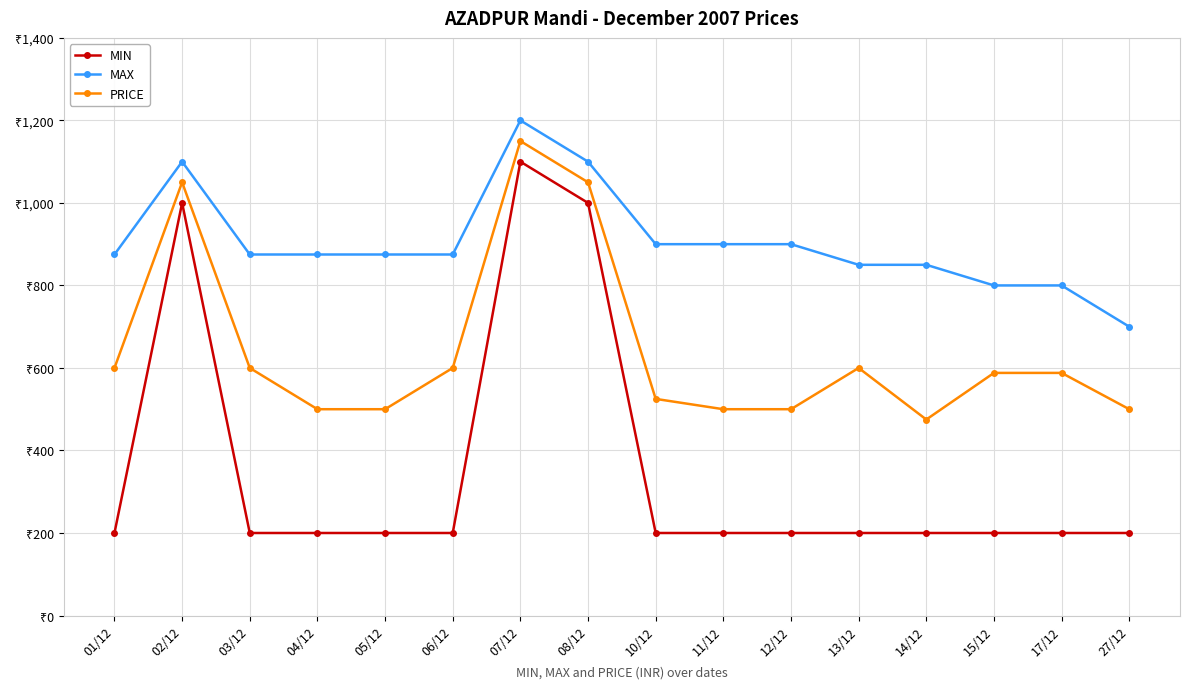

What is the average value of the MIN series?

356